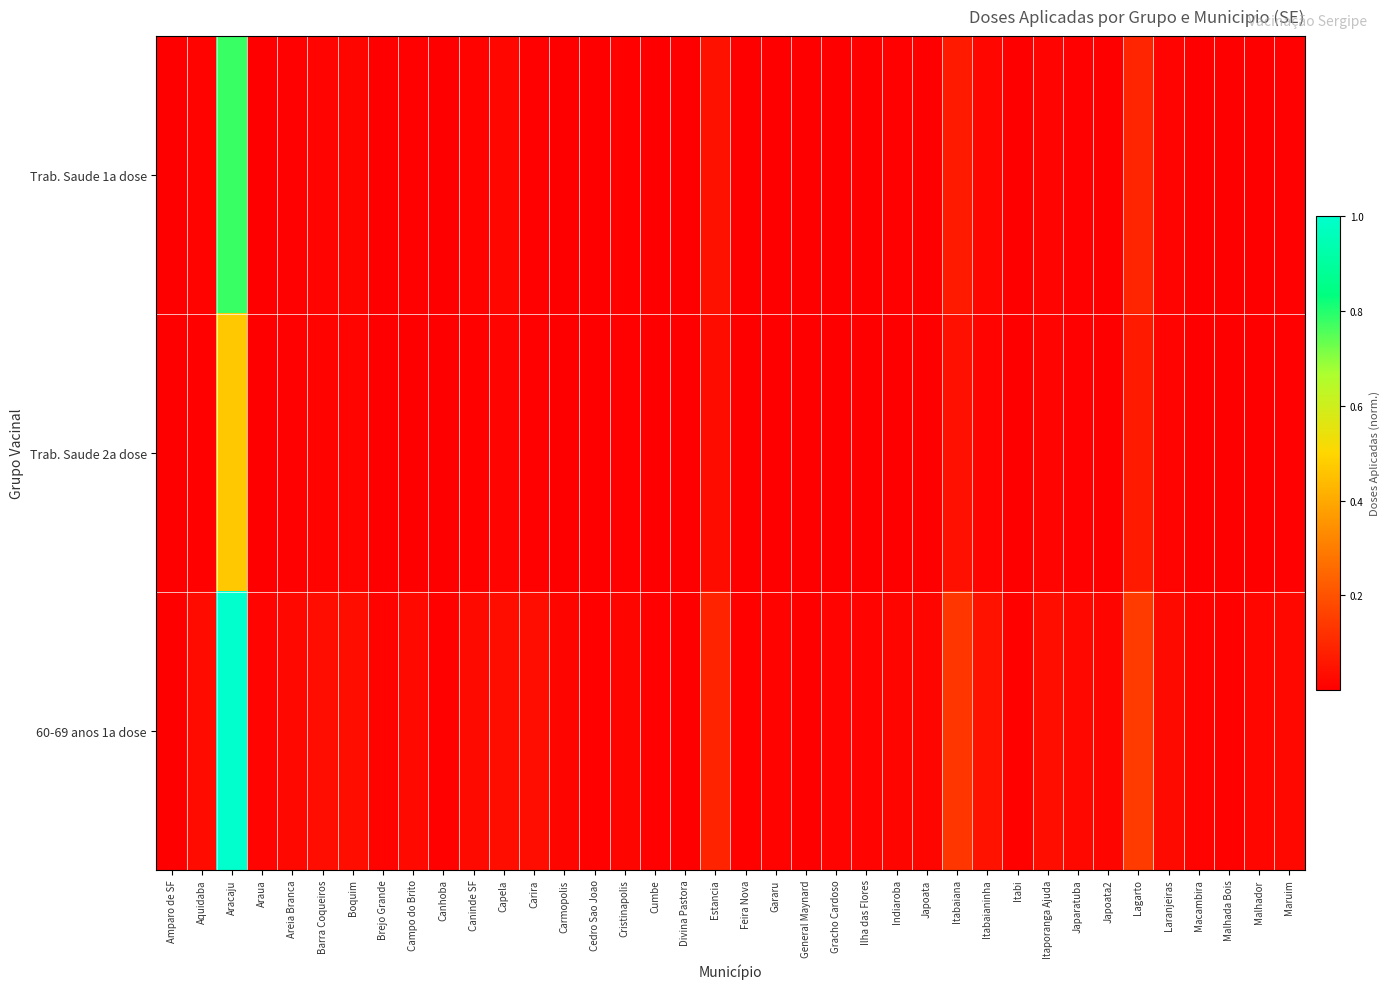

Reading left to right, transcribe all the data shown in this chart.

Trab. Saude 1a dose: Amparo de SF=0.0	Aquidaba=0.0	Aracaju=0.8	Araua=0.0	Areia Branca=0.0	Barra Coqueiros=0.0	Boquim=0.0	Brejo Grande=0.0	Campo do Brito=0.0	Canhoba=0.0	Caninde SF=0.0	Capela=0.0	Carira=0.0	Carmopolis=0.0	Cedro Sao Joao=0.0	Cristinapolis=0.0	Cumbe=0.0	Divina Pastora=0.0	Estancia=0.0	Feira Nova=0.0	Gararu=0.0	General Maynard=0.0	Gracho Cardoso=0.0	Ilha das Flores=0.0	Indiaroba=0.0	Japoata=0.0	Itabaiana=0.1	Itabaianinha=0.0	Itabi=0.0	Itaporanga Ajuda=0.0	Japaratuba=0.0	Japoata2=0.0	Lagarto=0.1	Laranjeiras=0.0	Macambira=0.0	Malhada Bois=0.0	Malhador=0.0	Maruim=0.0
Trab. Saude 2a dose: Amparo de SF=0.0	Aquidaba=0.0	Aracaju=0.5	Araua=0.0	Areia Branca=0.0	Barra Coqueiros=0.0	Boquim=0.0	Brejo Grande=0.0	Campo do Brito=0.0	Canhoba=0.0	Caninde SF=0.0	Capela=0.0	Carira=0.0	Carmopolis=0.0	Cedro Sao Joao=0.0	Cristinapolis=0.0	Cumbe=0.0	Divina Pastora=0.0	Estancia=0.0	Feira Nova=0.0	Gararu=0.0	General Maynard=0.0	Gracho Cardoso=0.0	Ilha das Flores=0.0	Indiaroba=0.0	Japoata=0.0	Itabaiana=0.0	Itabaianinha=0.0	Itabi=0.0	Itaporanga Ajuda=0.0	Japaratuba=0.0	Japoata2=0.0	Lagarto=0.1	Laranjeiras=0.0	Macambira=0.0	Malhada Bois=0.0	Malhador=0.0	Maruim=0.0
60-69 anos 1a dose: Amparo de SF=0.0	Aquidaba=0.0	Aracaju=1.0	Araua=0.0	Areia Branca=0.0	Barra Coqueiros=0.0	Boquim=0.0	Brejo Grande=0.0	Campo do Brito=0.0	Canhoba=0.0	Caninde SF=0.0	Capela=0.0	Carira=0.0	Carmopolis=0.0	Cedro Sao Joao=0.0	Cristinapolis=0.0	Cumbe=0.0	Divina Pastora=0.0	Estancia=0.1	Feira Nova=0.0	Gararu=0.0	General Maynard=0.0	Gracho Cardoso=0.0	Ilha das Flores=0.0	Indiaroba=0.0	Japoata=0.0	Itabaiana=0.1	Itabaianinha=0.0	Itabi=0.0	Itaporanga Ajuda=0.0	Japaratuba=0.0	Japoata2=0.0	Lagarto=0.1	Laranjeiras=0.0	Macambira=0.0	Malhada Bois=0.0	Malhador=0.0	Maruim=0.0